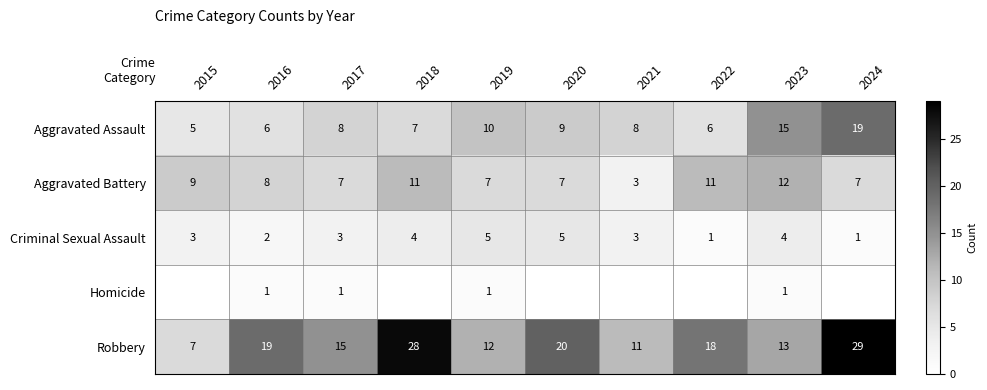

The value of Homicide at 2015 is -1. True or false?

False